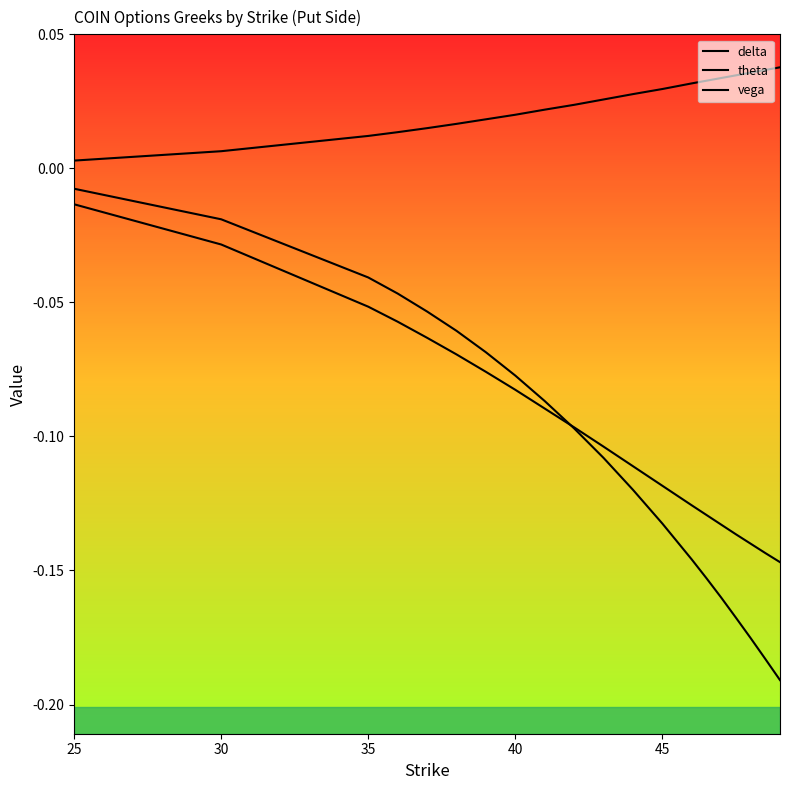

What is the sum of all theta values?

-1.9